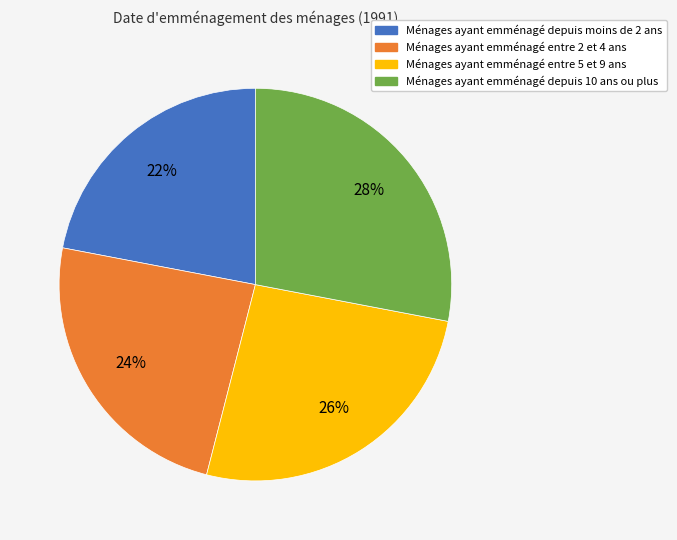

To the nearest percent, what is the average slice percentage?

25%